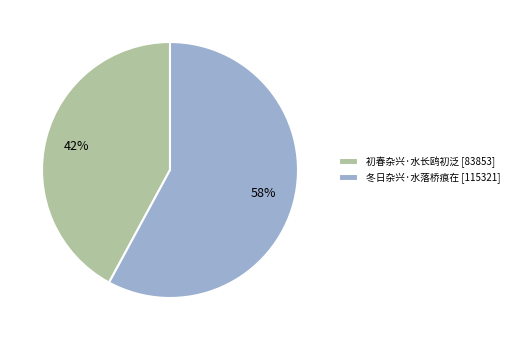

Approximately how many times larger is the value at 初春杂兴·水长鸥初泛 compared to 冬日杂兴·水落桥痕在?

0.7